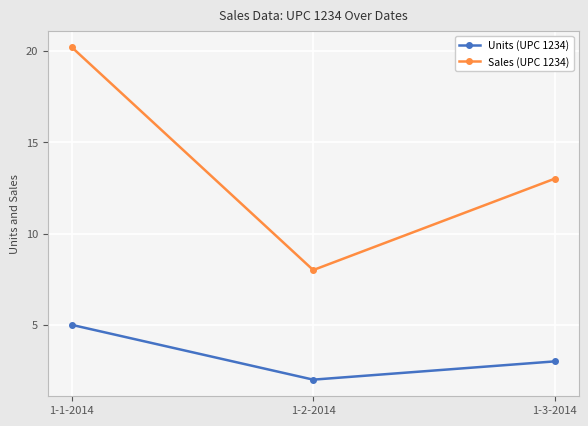

Does the chart display data point markers on the line(s)?

Yes